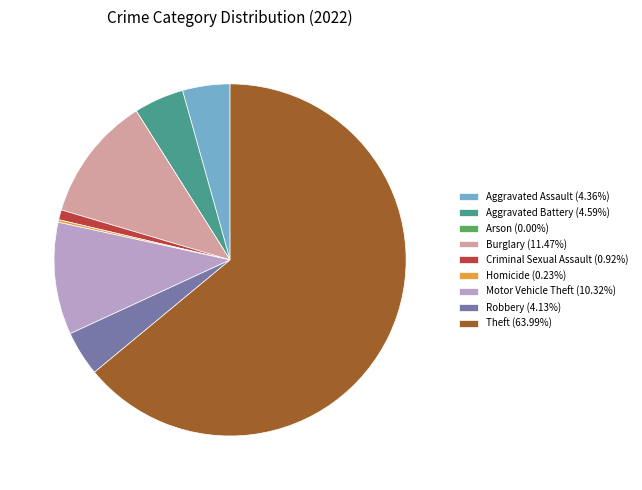

Do Aggravated Battery (4.59%) and Burglary (11.47%) together represent more than half of the pie?

No